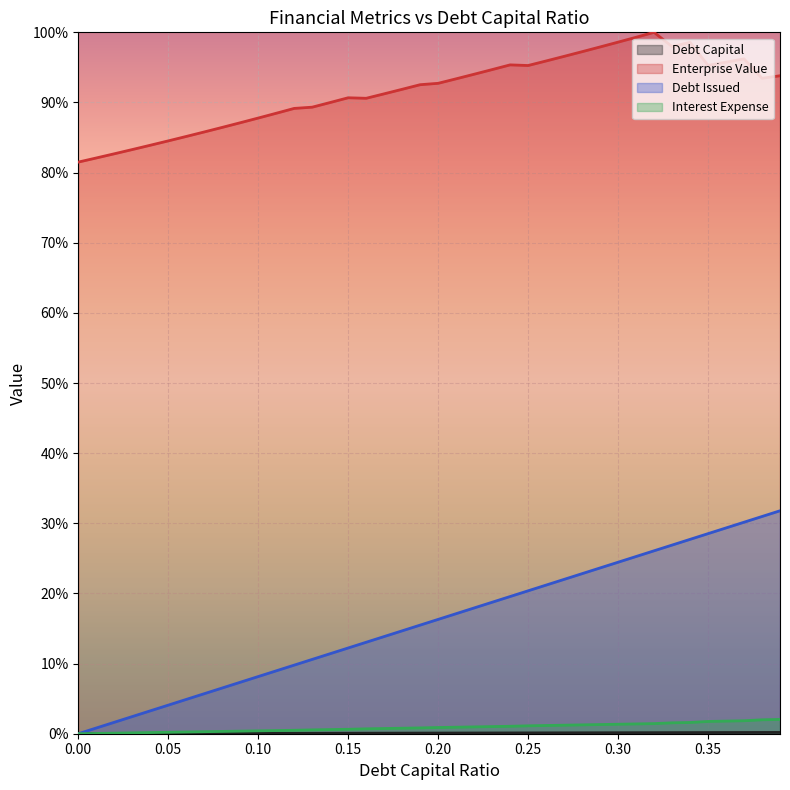

What is the difference between the maximum and minimum values in the enterprise_value series?

0.2